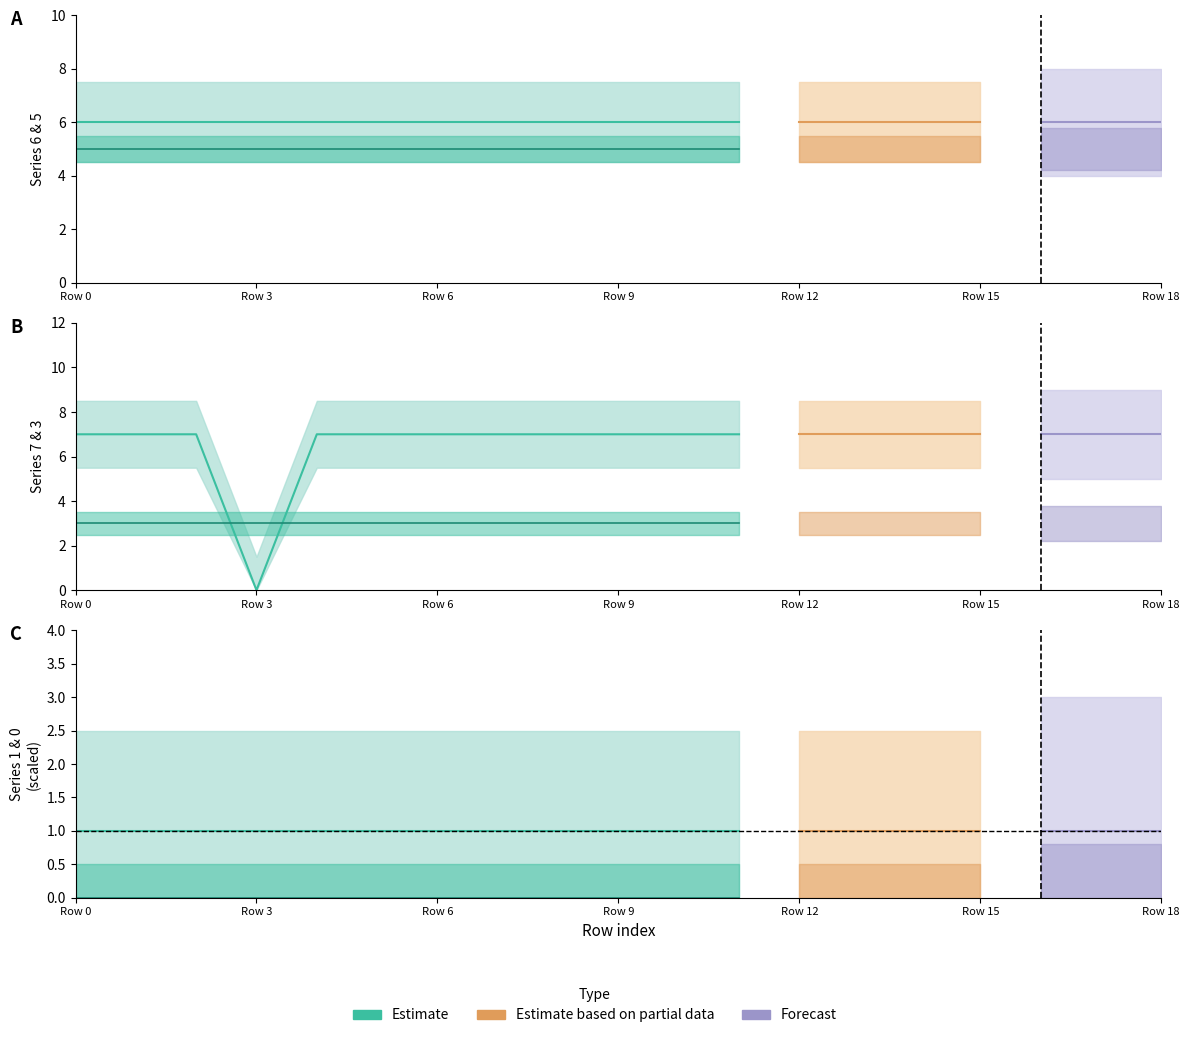

True or false: 6 and 5 intersect in this chart.

False